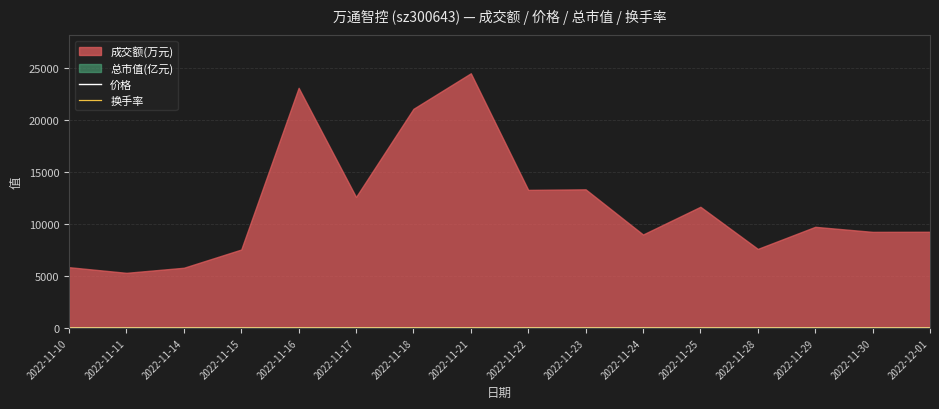

Is it true that 价格 equals 16.2 at 2022-11-17?

True